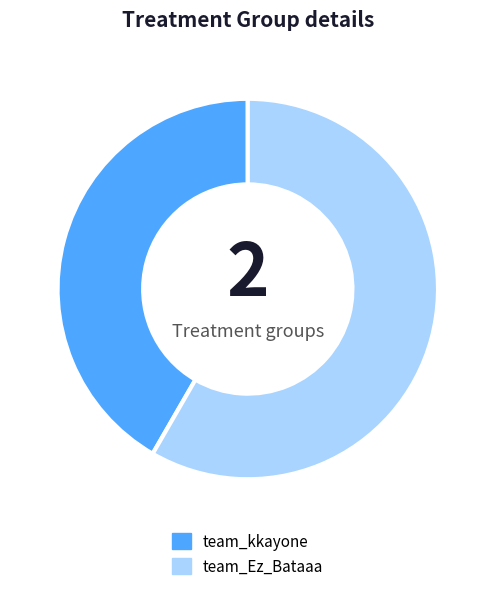

Combined, do team_Ez_Bataaa and team_kkayone account for over 50%?

Yes